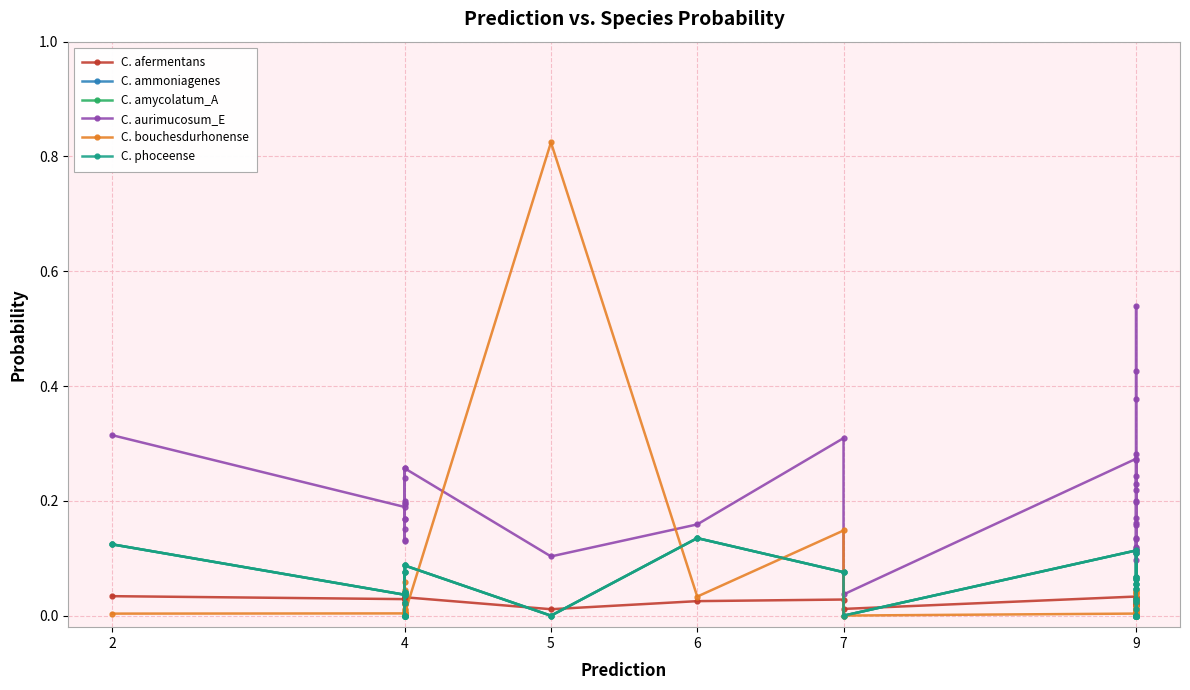

What are all the series names shown in the legend?

C. afermentans, C. ammoniagenes, C. amycolatum_A, C. aurimucosum_E, C. bouchesdurhonense, C. phoceense